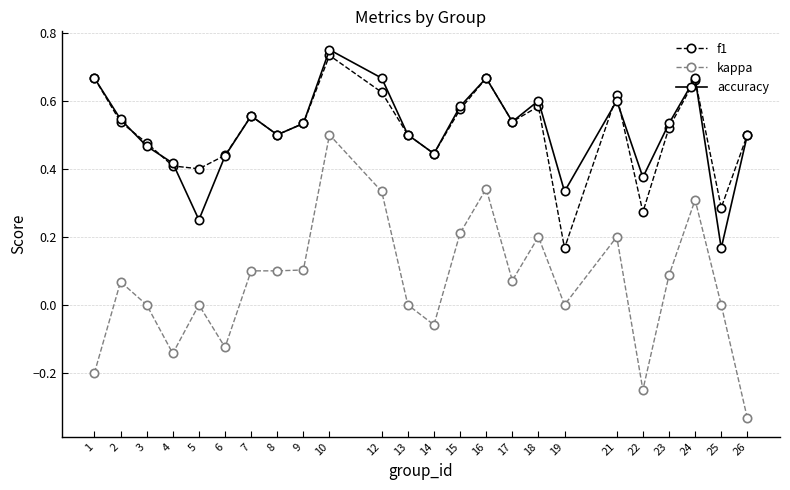

True or false: f1 has more than 0 interior local peaks.

True